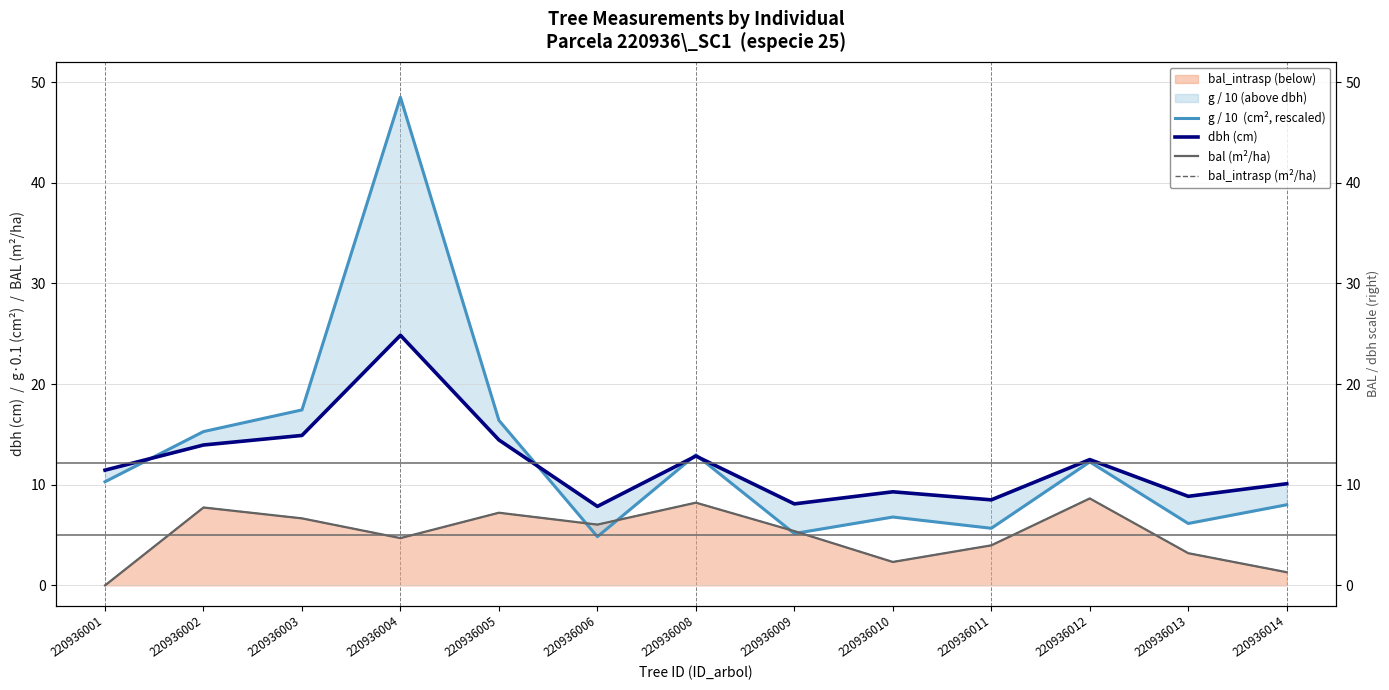

Reading left to right, what are all the values shown in this chart?

g / 10  (cm², rescaled): 220936001=10.3	220936002=15.3	220936003=17.4	220936004=48.5	220936005=16.4	220936006=4.8	220936008=13.0	220936009=5.2	220936010=6.8	220936011=5.7	220936012=12.3	220936013=6.2	220936014=8.0
dbh (cm): 220936001=11.4	220936002=13.9	220936003=14.9	220936004=24.9	220936005=14.4	220936006=7.8	220936008=12.8	220936009=8.1	220936010=9.3	220936011=8.5	220936012=12.5	220936013=8.8	220936014=10.1
bal (m²/ha): 220936001=0.0	220936002=7.7	220936003=6.7	220936004=4.7	220936005=7.2	220936006=6.0	220936008=8.2	220936009=5.4	220936010=2.3	220936011=4.0	220936012=8.6	220936013=3.2	220936014=1.3
bal_intrasp (m²/ha): 220936001=0.0	220936002=7.7	220936003=6.7	220936004=4.7	220936005=7.2	220936006=6.0	220936008=8.2	220936009=5.4	220936010=2.3	220936011=4.0	220936012=8.6	220936013=3.2	220936014=1.3